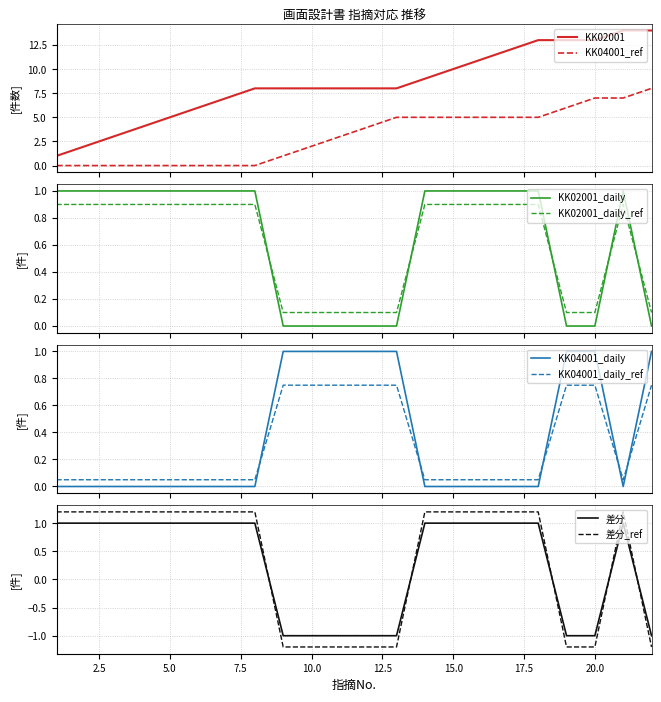

What is the maximum value for KK04001_ref?

8